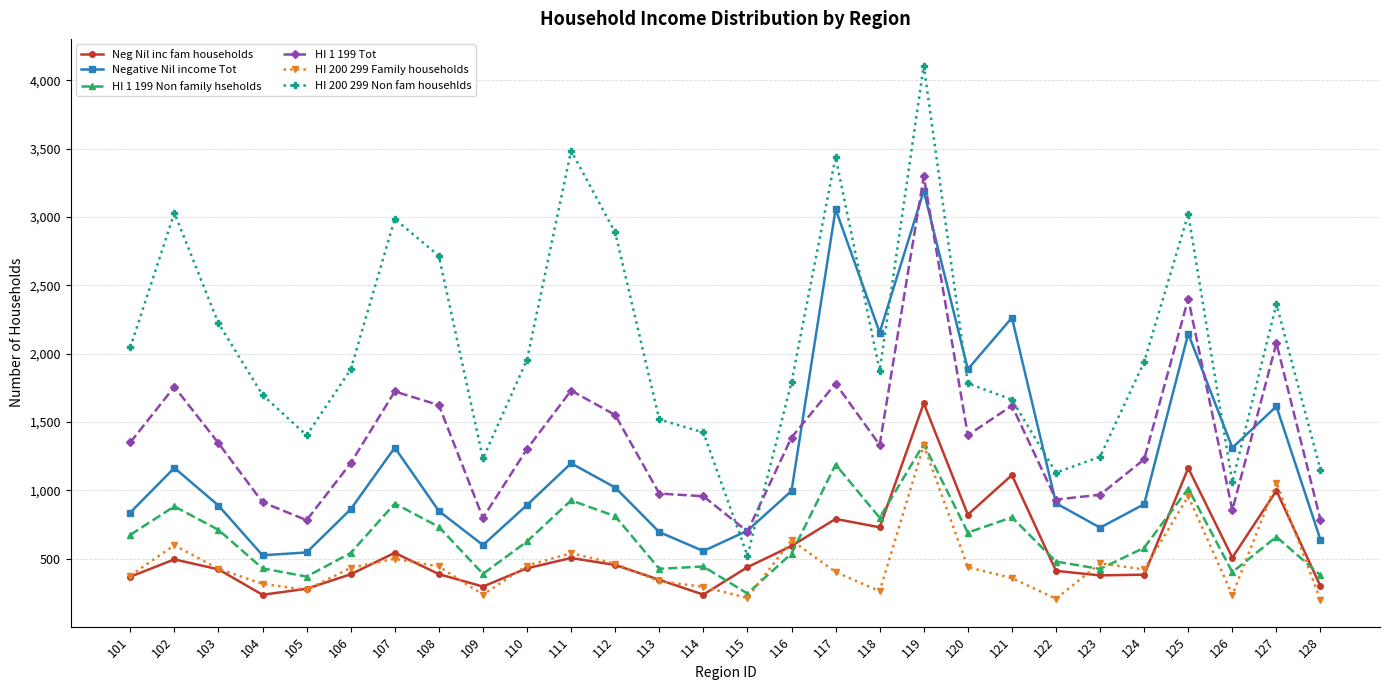

True or false: HI 200 299 Family households has more than 0 points higher than both neighbors.

True